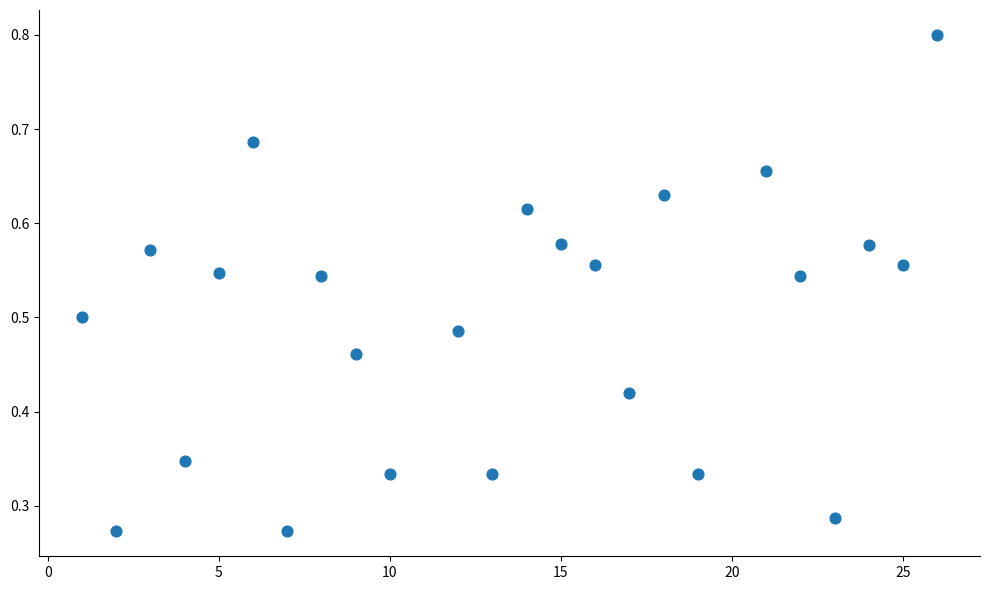

What is the range of X values (max minus min)?

25.0